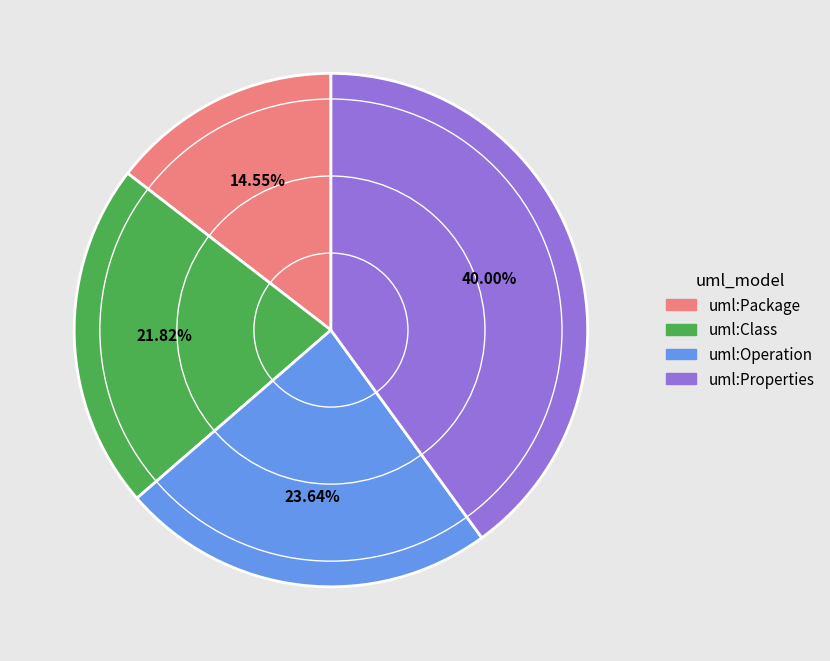

Which category has the biggest portion of the pie?

uml:Properties